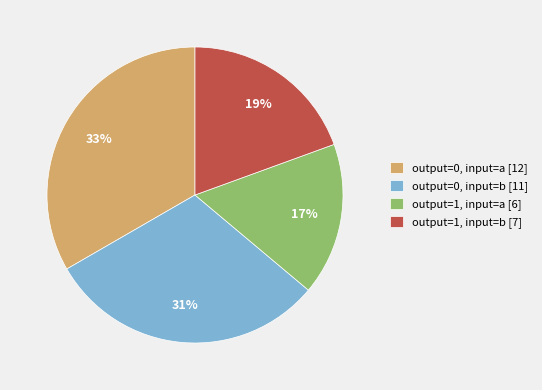

To the nearest percent, what percentage of the pie is output=0, input=b [11]?

31%